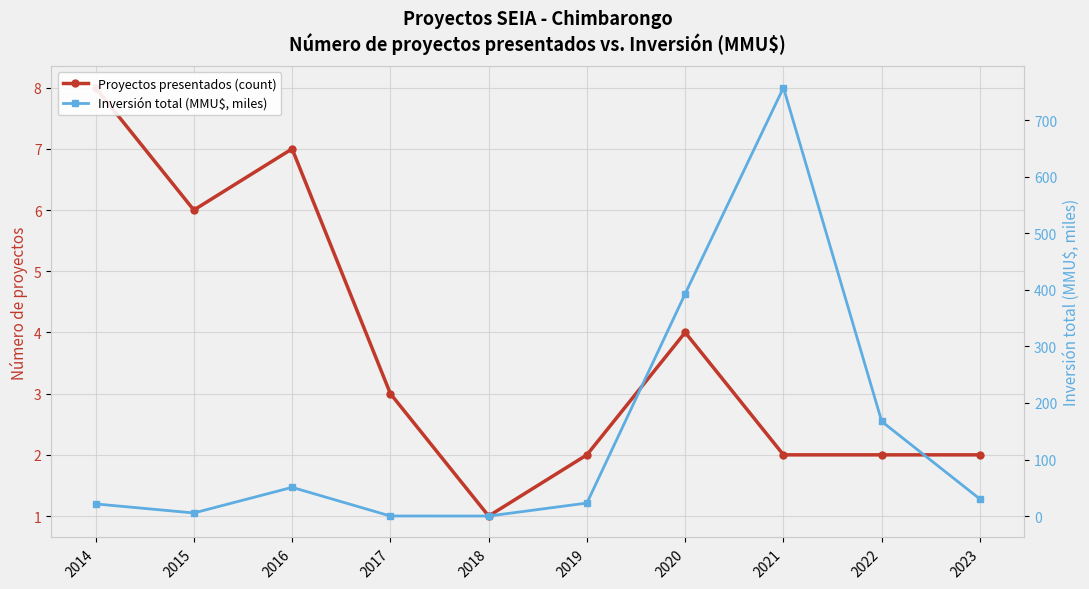

Where do Proyectos presentados (count) and Inversión total (MMU$, miles) first cross each other?

2014 and 2015